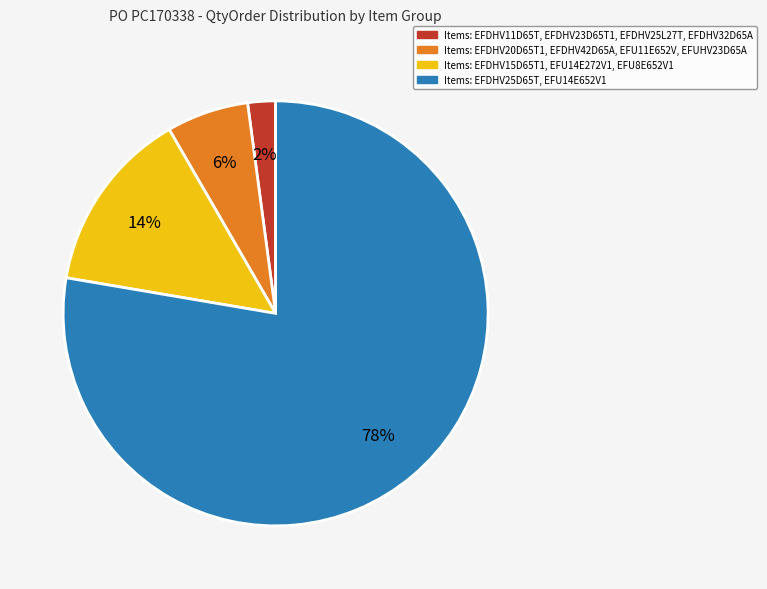

Combined, do Items: EFDHV11D65T, EFDHV23D65T1, EFDHV25L27T, EFDHV32D65A and Items: EFDHV20D65T1, EFDHV42D65A, EFU11E652V, EFUHV23D65A account for over 50%?

No